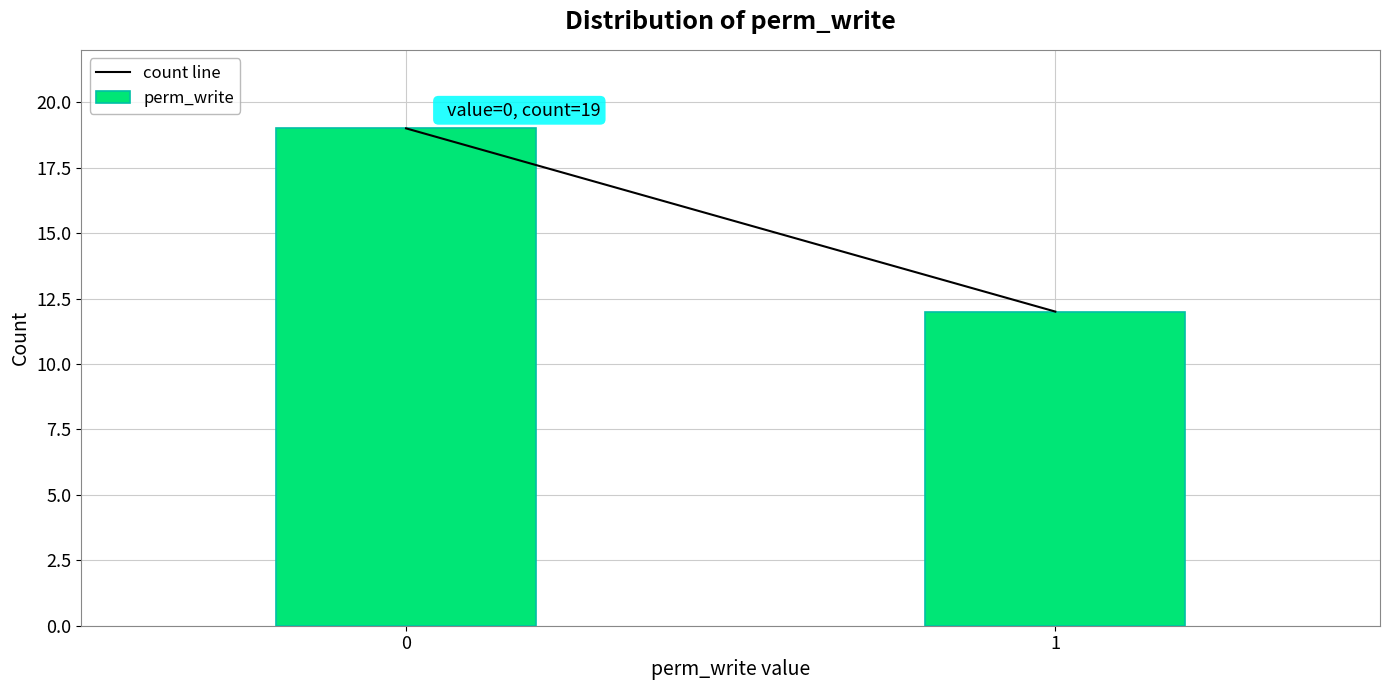

Reading right to left, transcribe all the data shown in this chart.

1=12	0=19